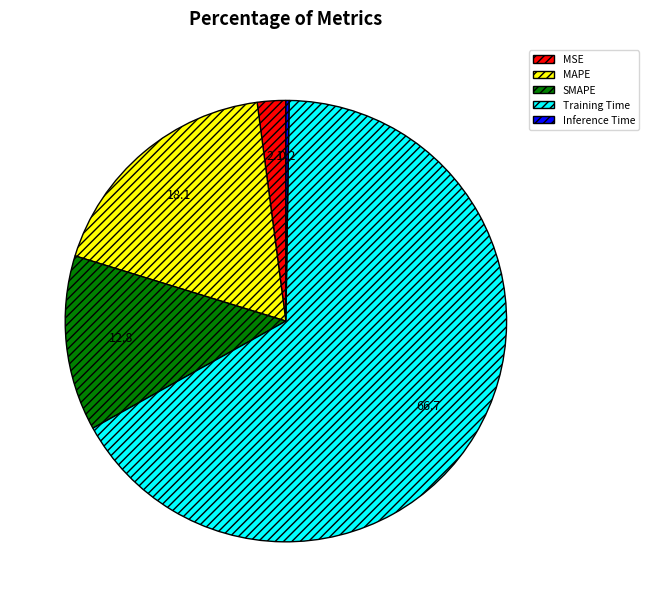

Which category has the biggest portion of the pie?

Training Time